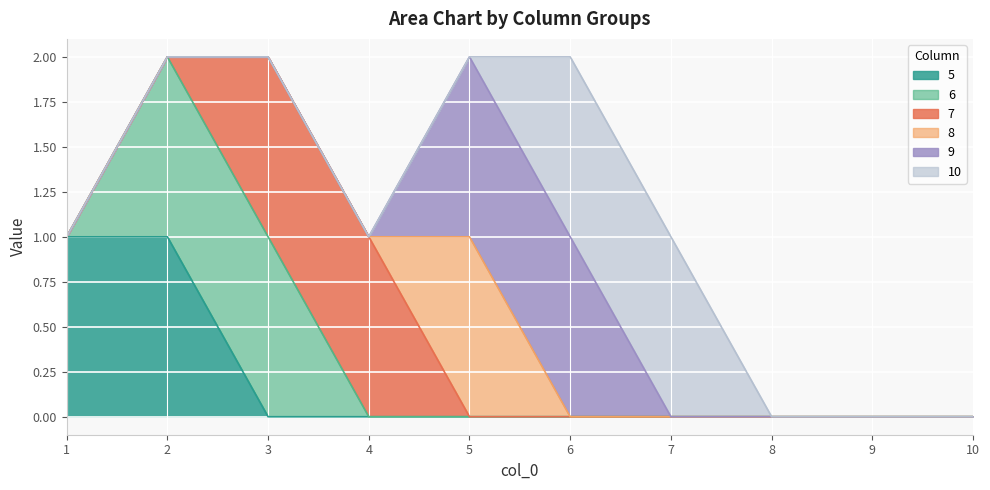

How many categories are shown in the chart?

10